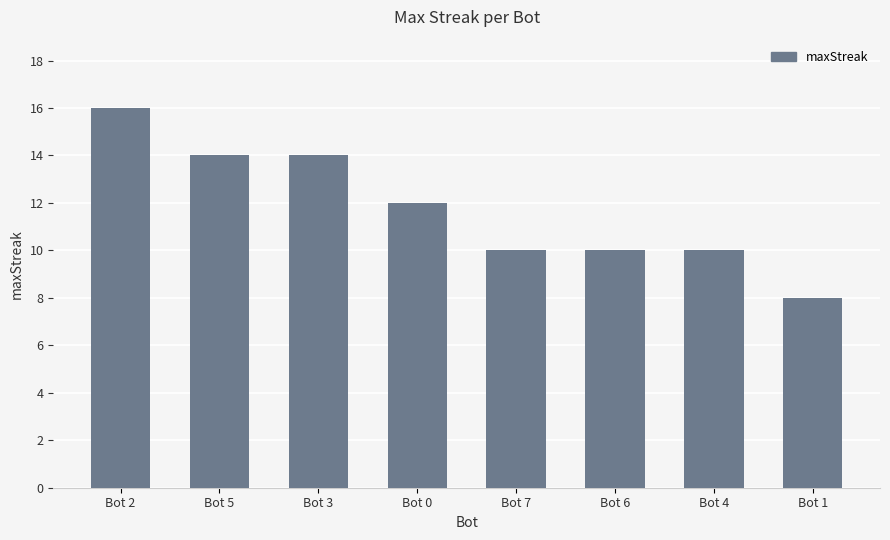

What is the sum of all values?

94